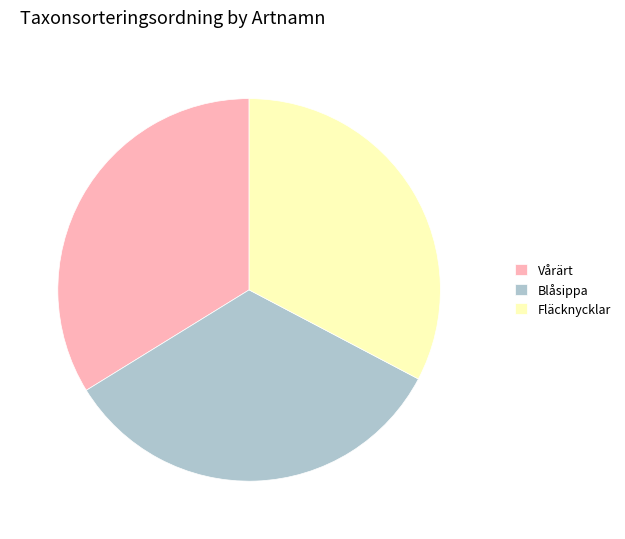

What is the smallest slice in the pie chart?

Fläcknycklar